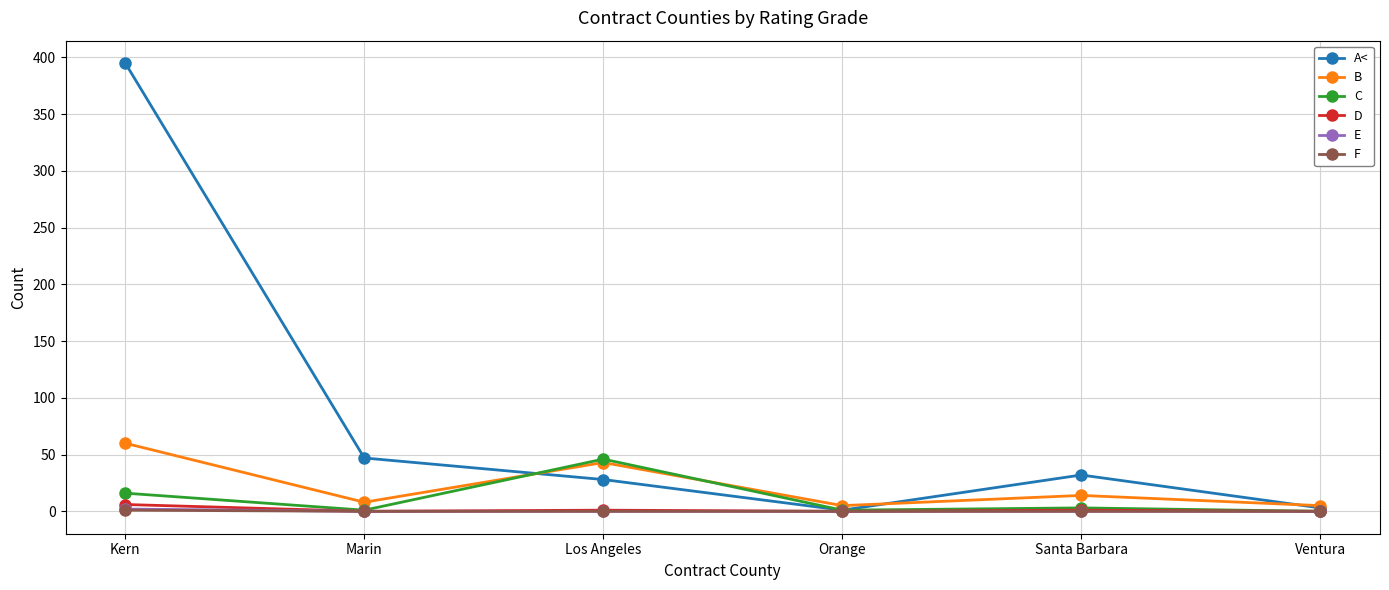

Between Kern and Ventura, which series saw the biggest shift?

A<